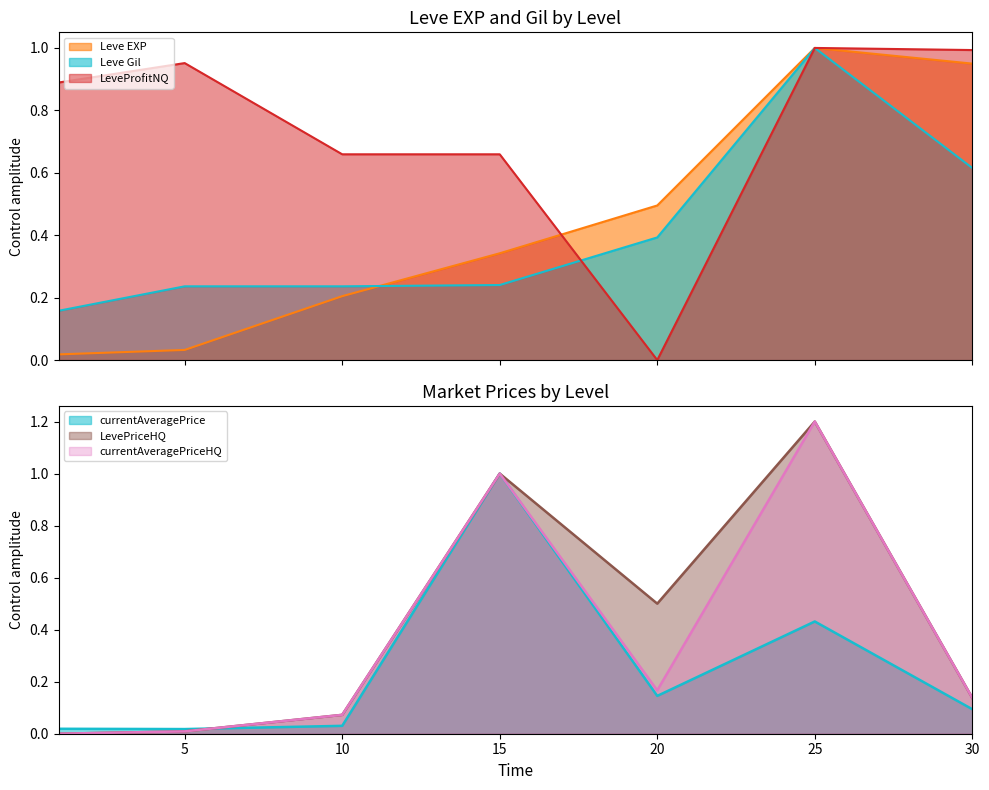

Is the value of currentAveragePrice at 20 greater than the value of LeveProfitNQ at 30?

No